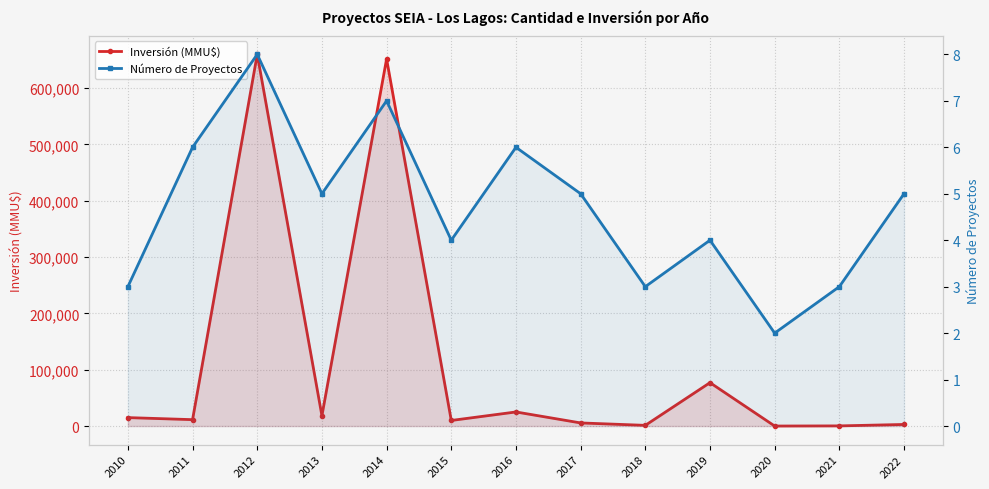

Where is the first local minimum for Número de Proyectos?

2013